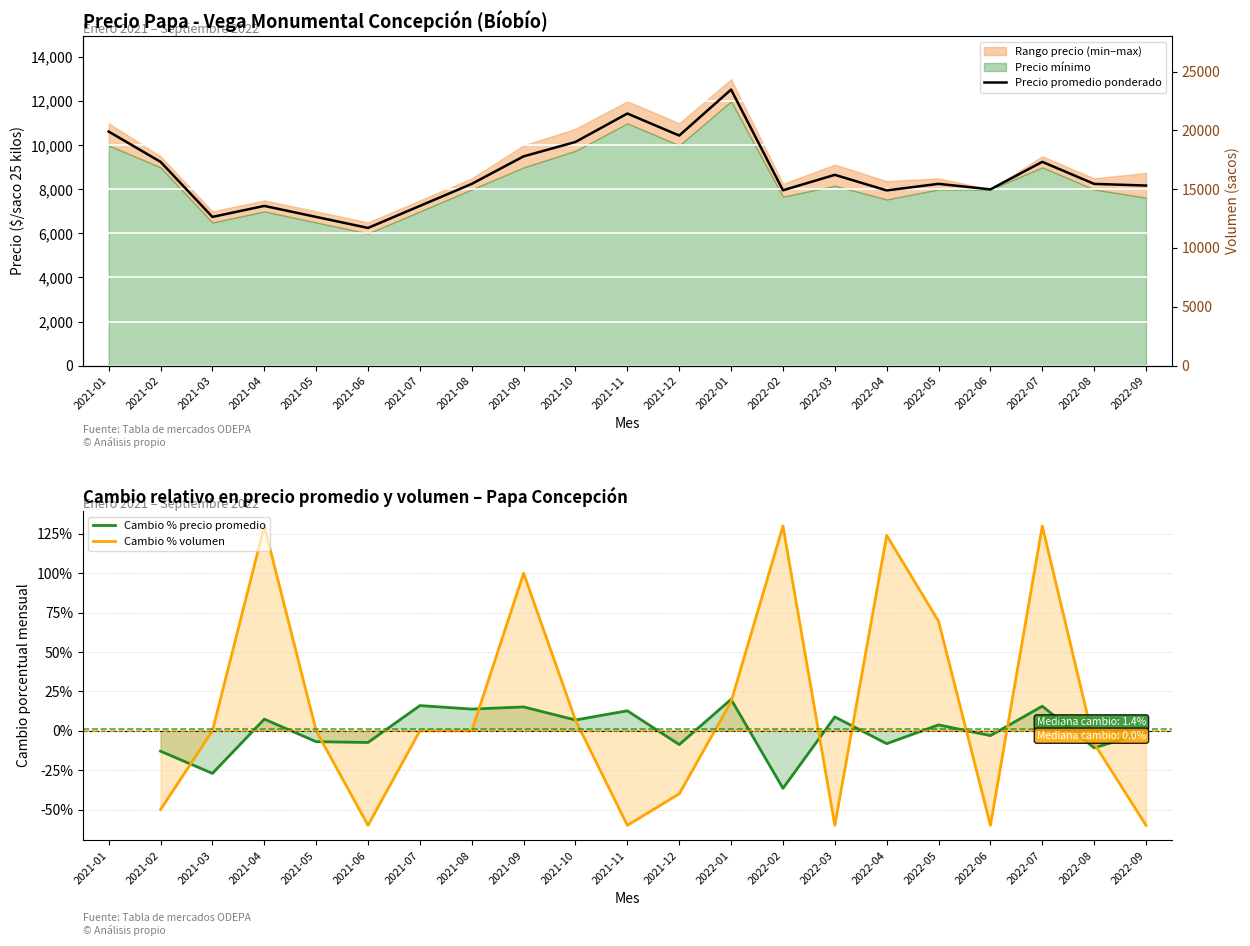

At which category is the sum across all series the highest?

2022-01